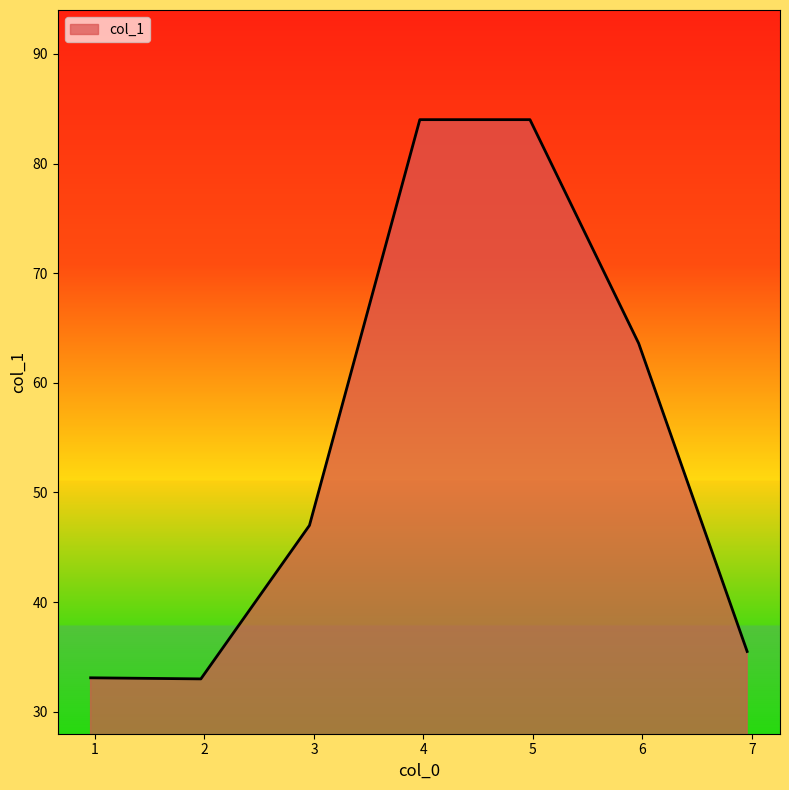

What is the difference between the second highest and minimum values?

51.0